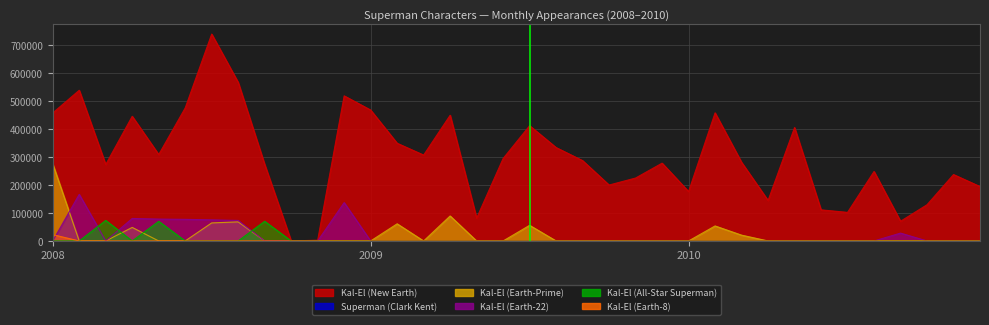

The value of Kal-El (All-Star Superman) at 2008_11 is 0. True or false?

True